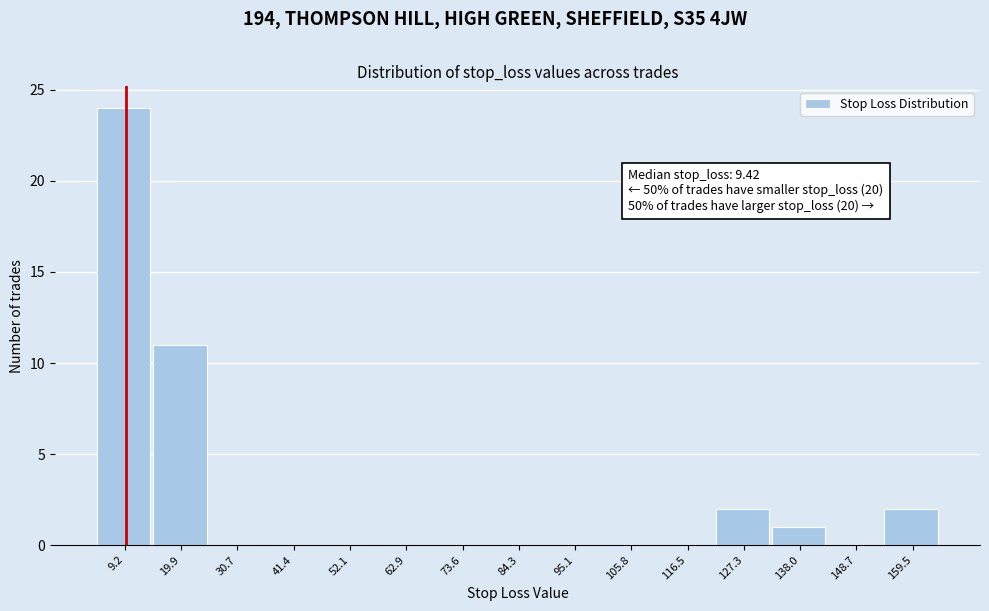

Which range on the x-axis has the tallest bar?

4 to 14